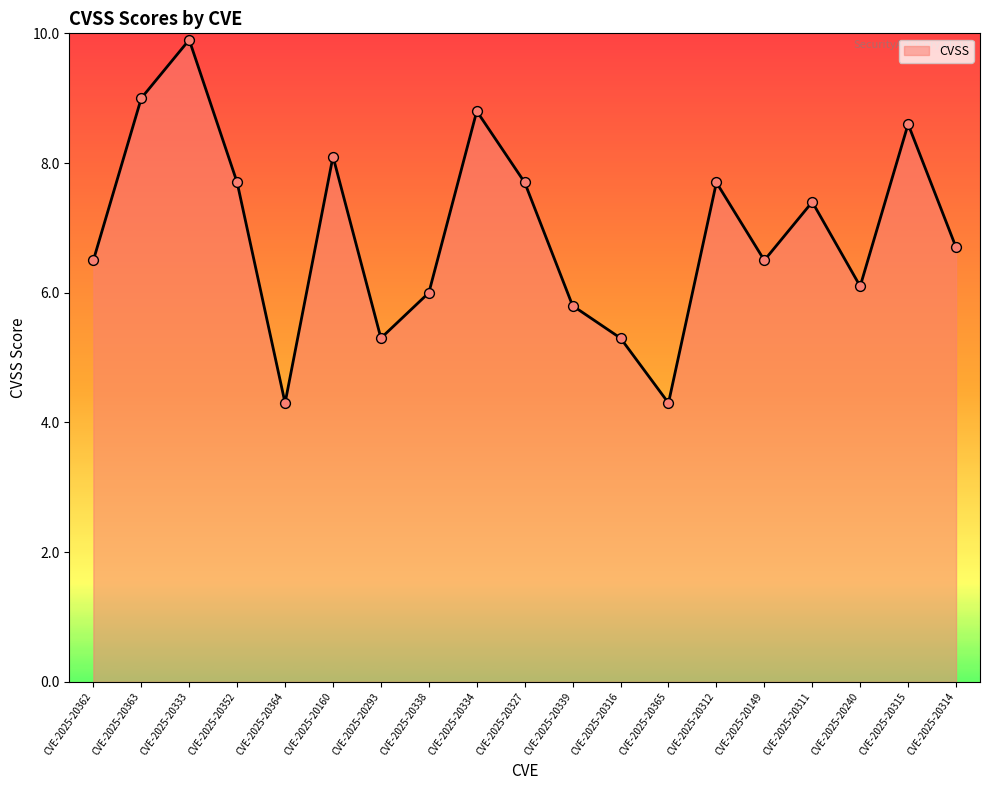

What is the change in value from CVE-2025-20311 to CVE-2025-20315?

+1.2